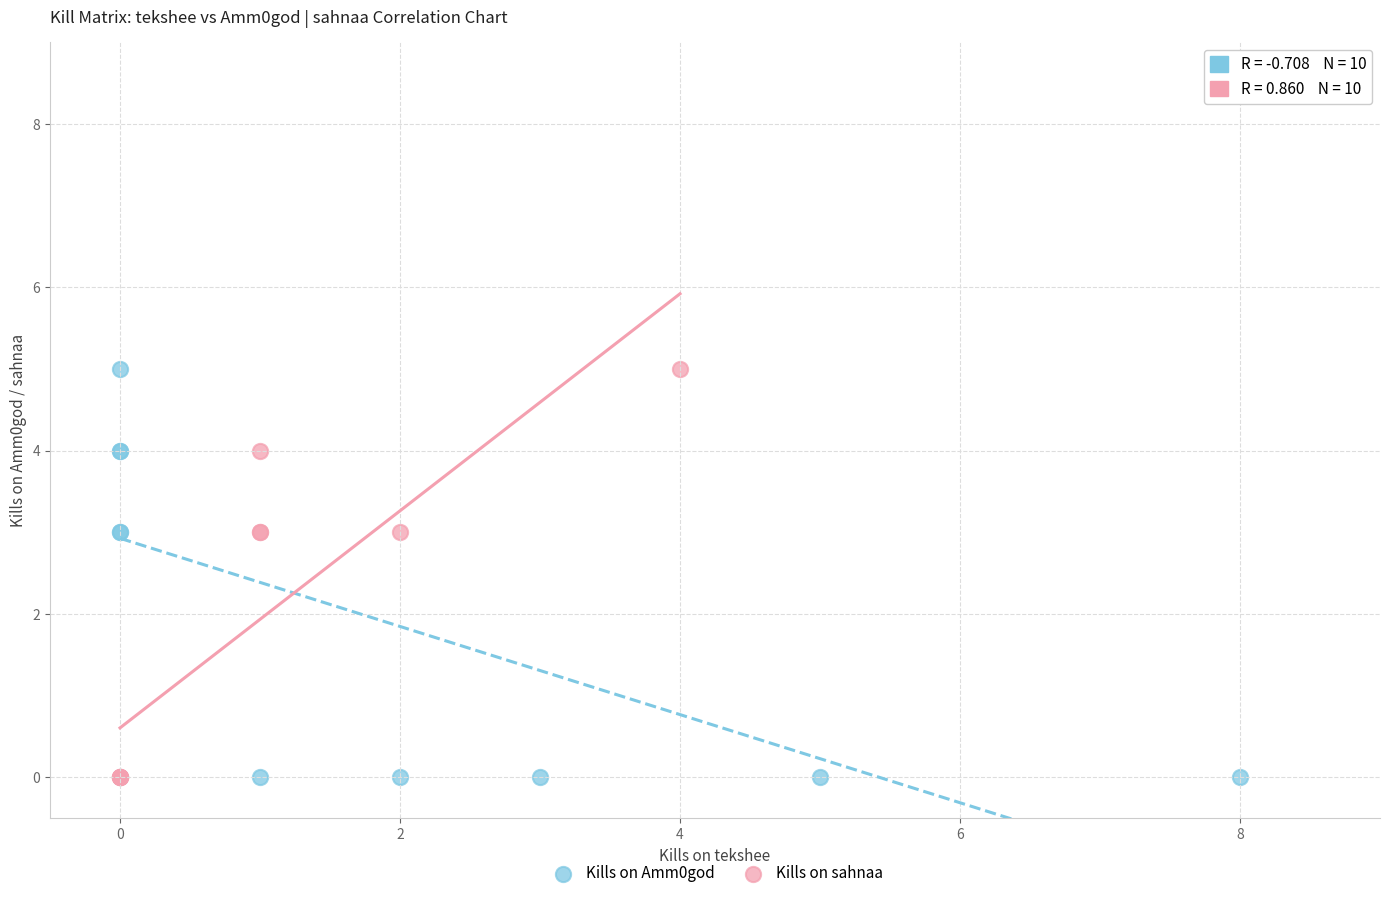

What are all the series names shown in the legend?

Kills on Amm0god, Kills on sahnaa